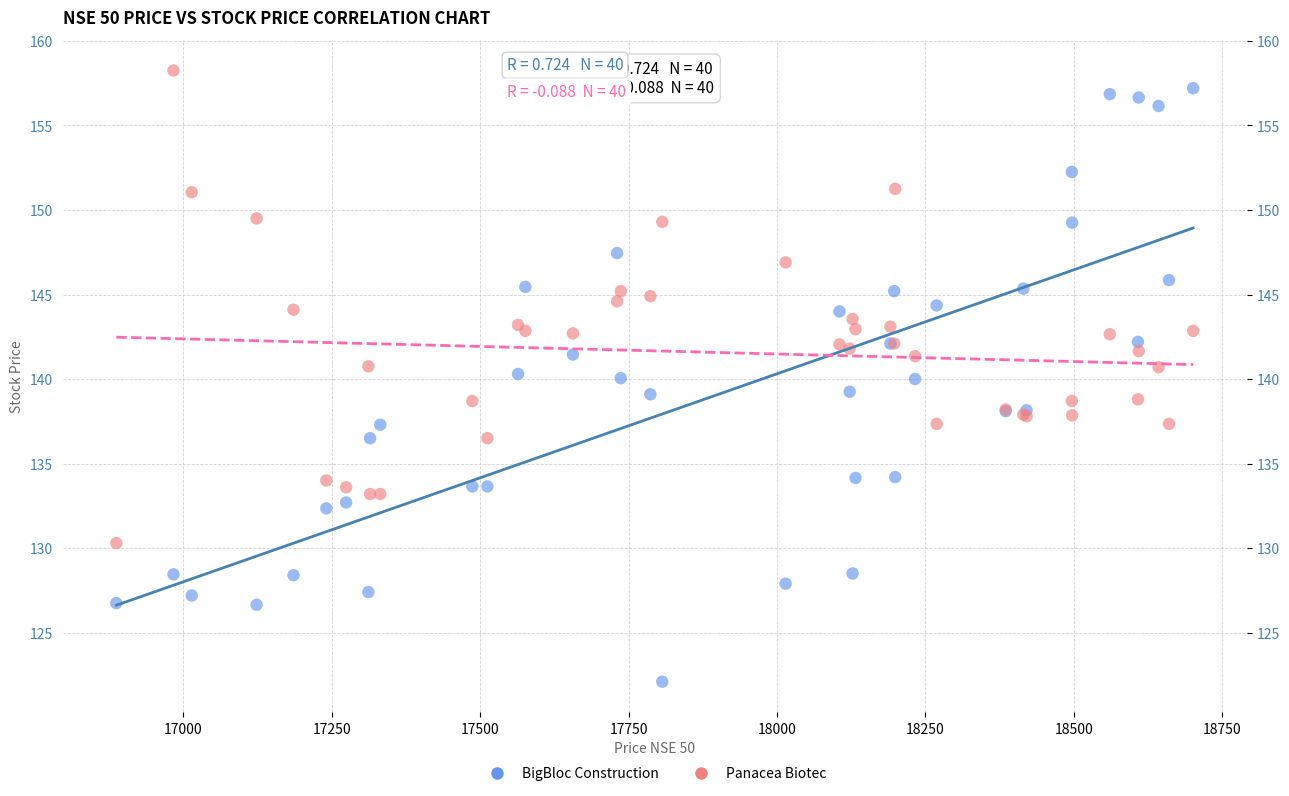

Which series has the widest spread of Y values?

BigBloc Construction